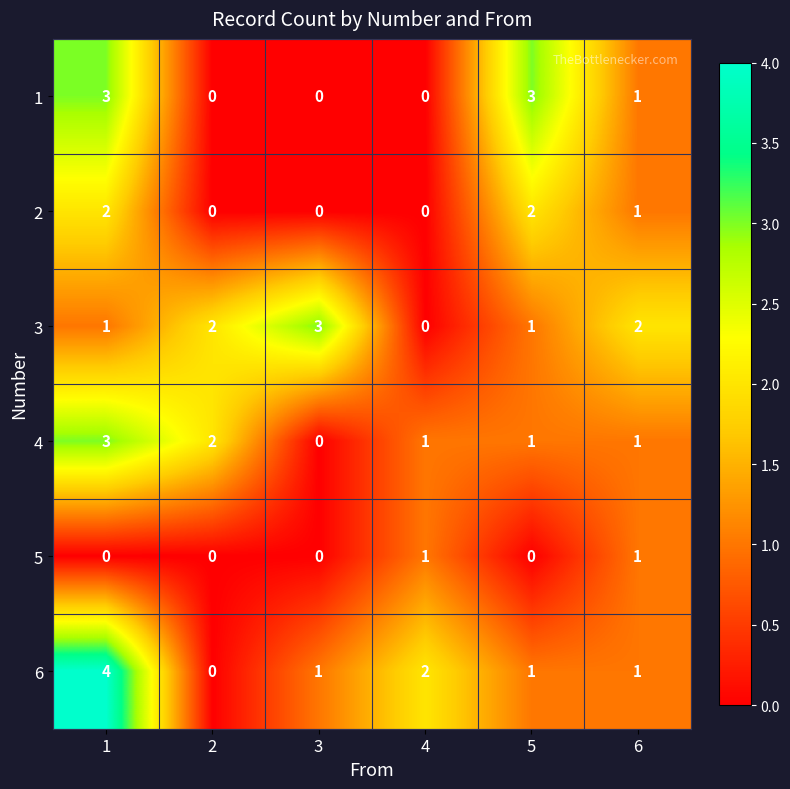

What is the difference between the maximum and second lowest values in the 6 series?

3